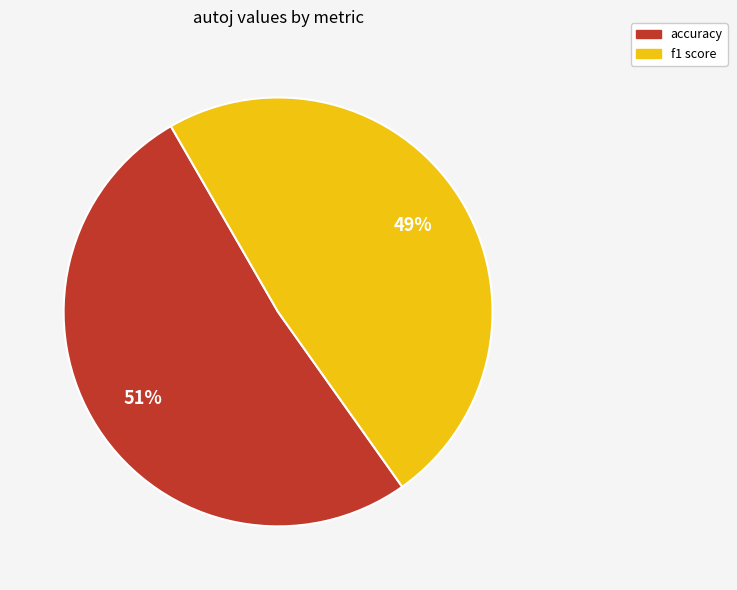

Which slice represents more than half of the pie?

accuracy